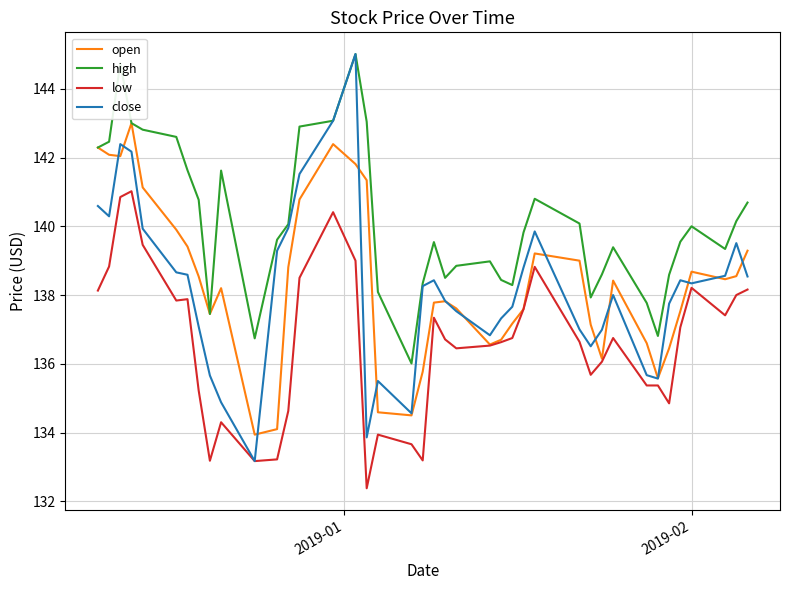

True or false: high and low cross at least once.

False